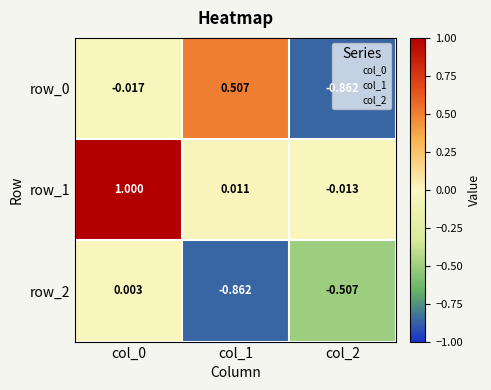

List the series in order of their peak value, lowest first.

row_2, row_0, row_1